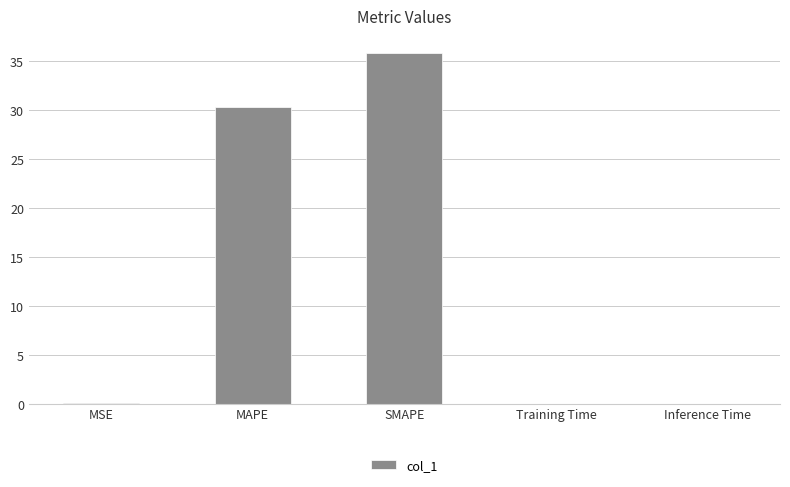

Which has a higher value, MSE or MAPE?

MAPE